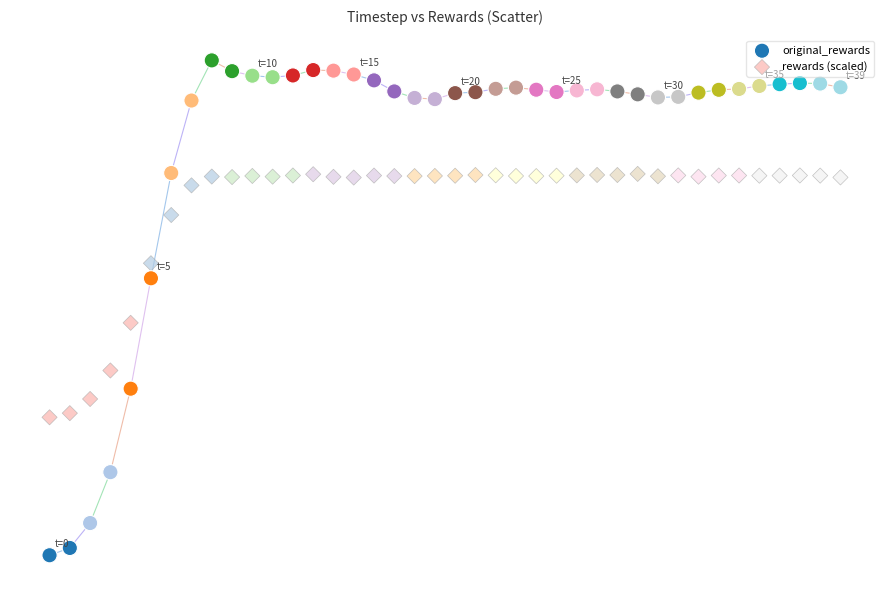

Which series reaches the maximum Y coordinate?

original_rewards